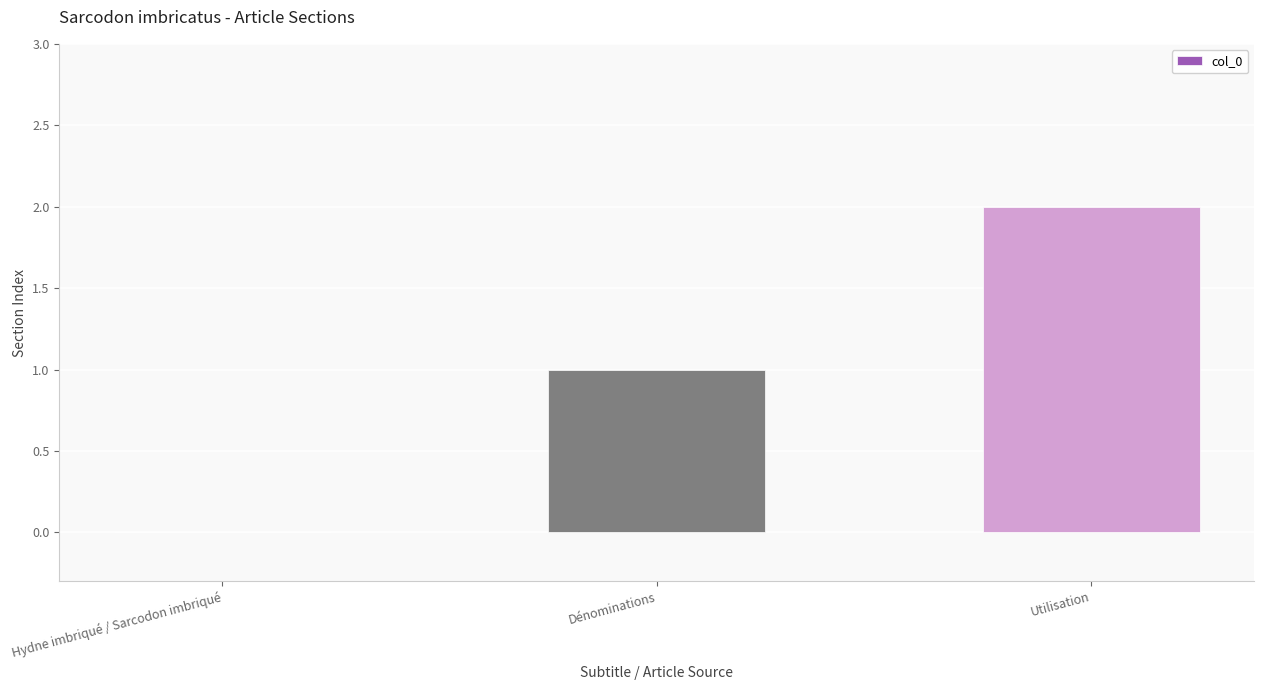

Between Dénominations and Utilisation, which is larger?

Utilisation